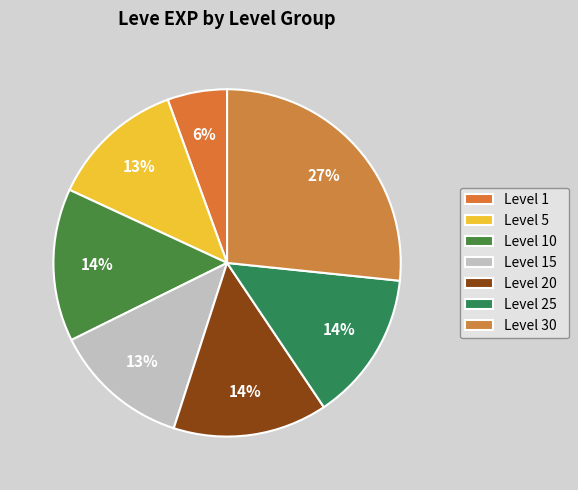

How many segments does this pie chart have?

7